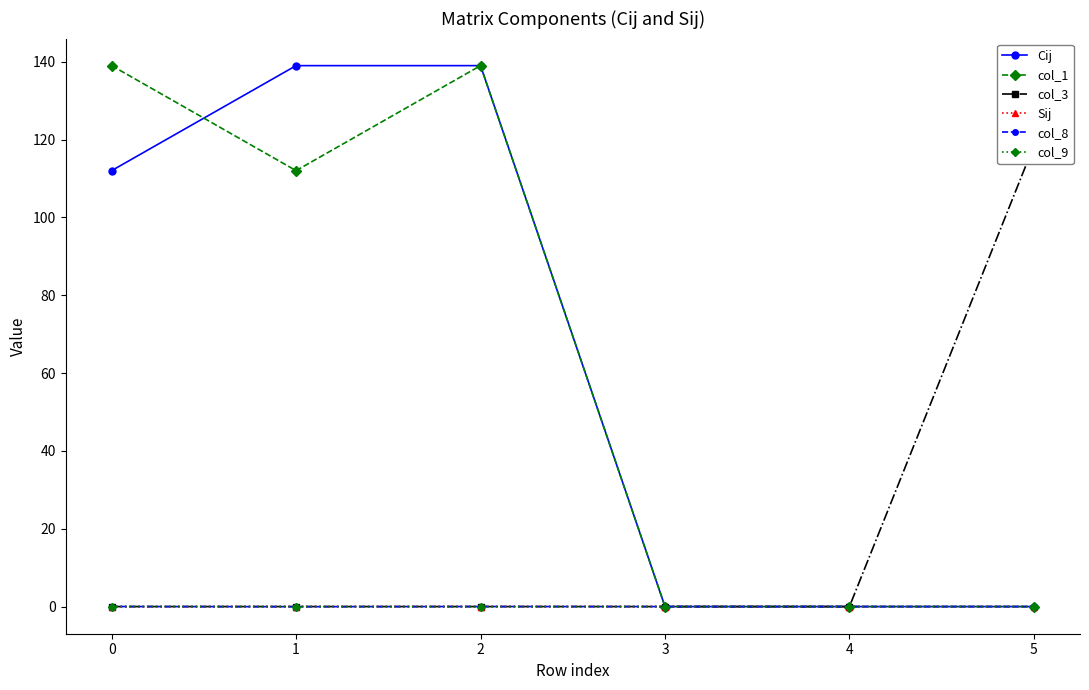

What is the total value across all series at 2?

278.0